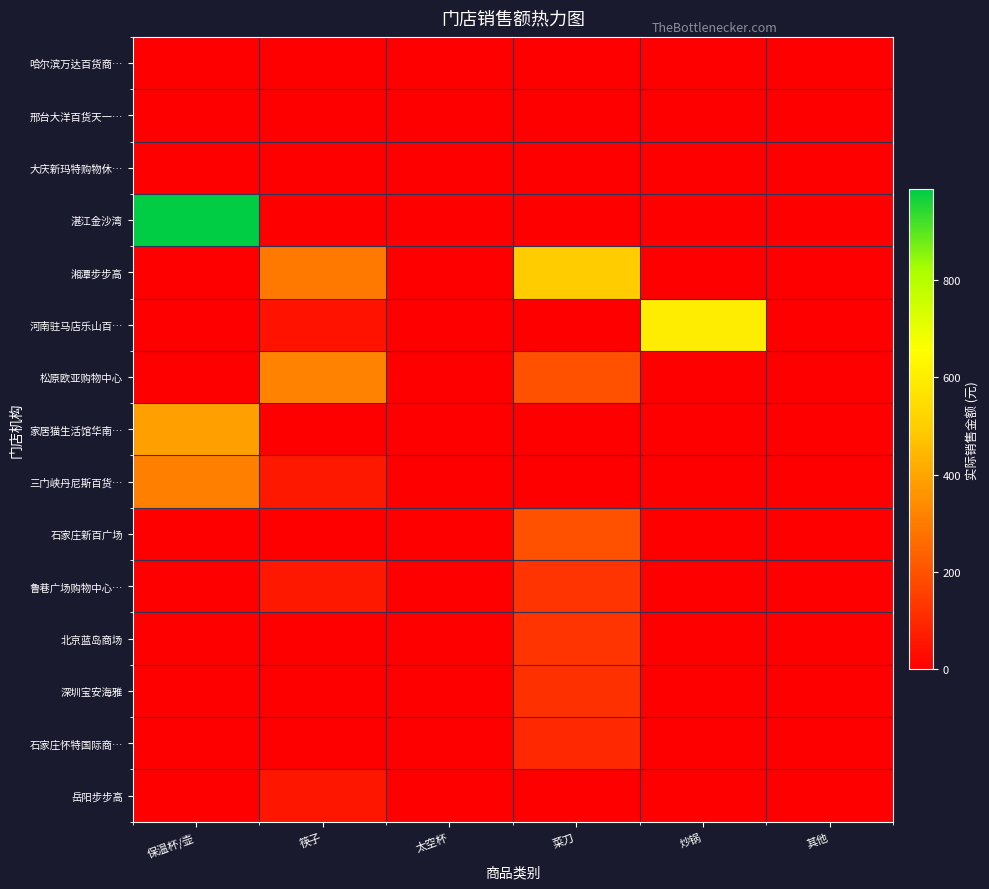

Reading right to left, transcribe all the data shown in this chart.

哈尔滨万达百货商…: 其他=0.0	炒锅=0.0	菜刀=0.0	太空杯=0.0	筷子=0.0	保温杯/壶=0.0
邢台大洋百货天一…: 其他=0.0	炒锅=0.0	菜刀=0.0	太空杯=0.0	筷子=0.0	保温杯/壶=0.0
大庆新玛特购物休…: 其他=0.0	炒锅=0.0	菜刀=0.0	太空杯=0.0	筷子=0.0	保温杯/壶=0.0
湛江金沙湾: 其他=0.0	炒锅=0.0	菜刀=0.0	太空杯=0.0	筷子=0.0	保温杯/壶=987.0
湘潭步步高: 其他=0.0	炒锅=0.0	菜刀=495.0	太空杯=0.0	筷子=293.5	保温杯/壶=0.0
河南驻马店乐山百…: 其他=0.0	炒锅=599.0	菜刀=0.0	太空杯=0.0	筷子=50.0	保温杯/壶=0.0
松原欧亚购物中心: 其他=0.0	炒锅=0.0	菜刀=198.0	太空杯=0.0	筷子=318.4	保温杯/壶=0.0
家居猫生活馆华南…: 其他=0.0	炒锅=0.0	菜刀=0.0	太空杯=0.0	筷子=0.0	保温杯/壶=388.0
三门峡丹尼斯百货…: 其他=0.0	炒锅=0.0	菜刀=0.0	太空杯=0.0	筷子=59.0	保温杯/壶=310.0
石家庄新百广场: 其他=0.0	炒锅=0.0	菜刀=200.0	太空杯=0.0	筷子=0.0	保温杯/壶=0.0
鲁巷广场购物中心…: 其他=0.0	炒锅=0.0	菜刀=128.0	太空杯=0.0	筷子=58.0	保温杯/壶=0.0
北京蓝岛商场: 其他=0.0	炒锅=0.0	菜刀=128.0	太空杯=0.0	筷子=0.0	保温杯/壶=0.0
深圳宝安海雅: 其他=0.0	炒锅=0.0	菜刀=118.0	太空杯=0.0	筷子=0.0	保温杯/壶=0.0
石家庄怀特国际商…: 其他=0.0	炒锅=0.0	菜刀=100.0	太空杯=0.0	筷子=0.0	保温杯/壶=0.0
岳阳步步高: 其他=0.0	炒锅=0.0	菜刀=0.0	太空杯=0.0	筷子=55.0	保温杯/壶=0.0